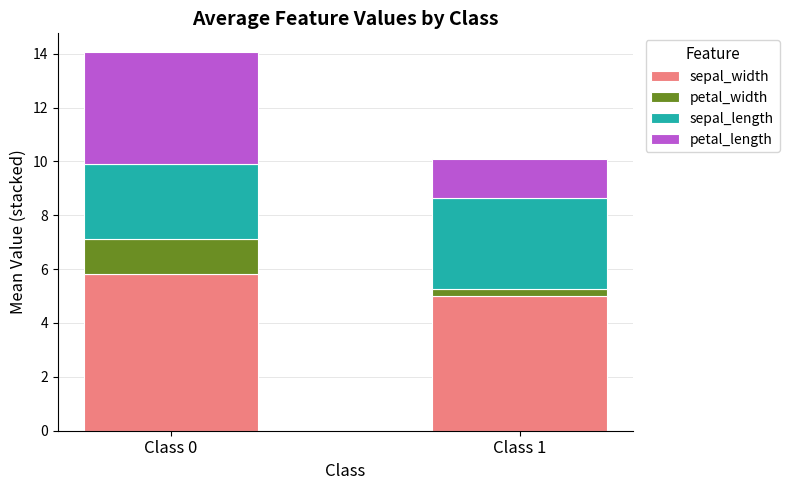

Which category has the lowest value in the sepal_width series?

Class 1